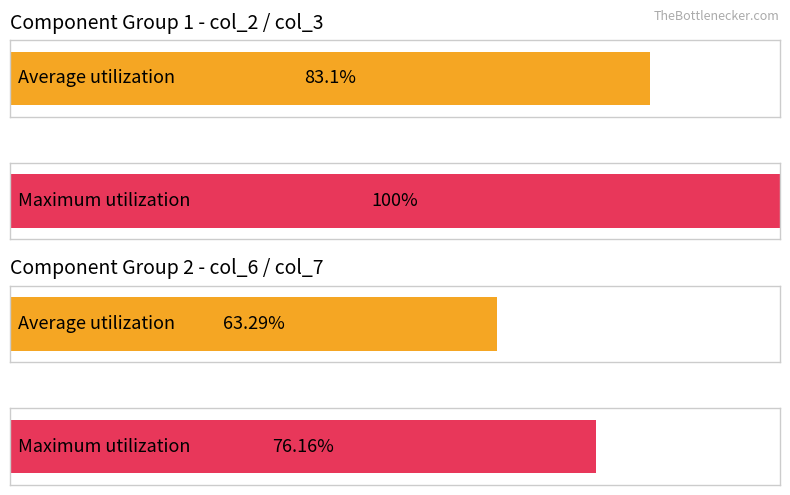

Are the bars grouped side by side (vs. stacked)?

Yes